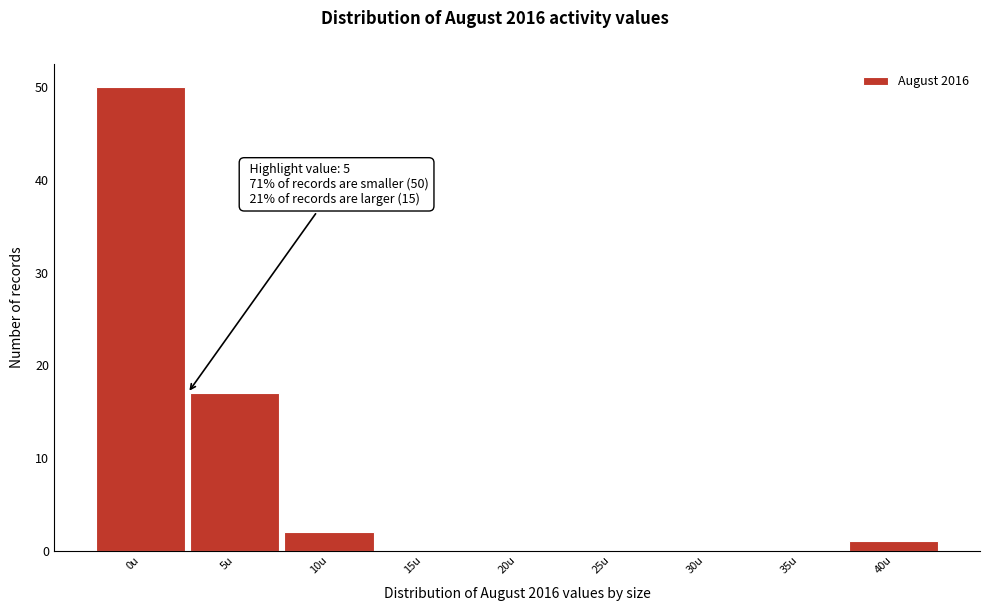

Reading left to right, extract all data points from this chart.

0u=50	5u=17	10u=2	15u=0	20u=0	25u=0	30u=0	35u=0	40u=1